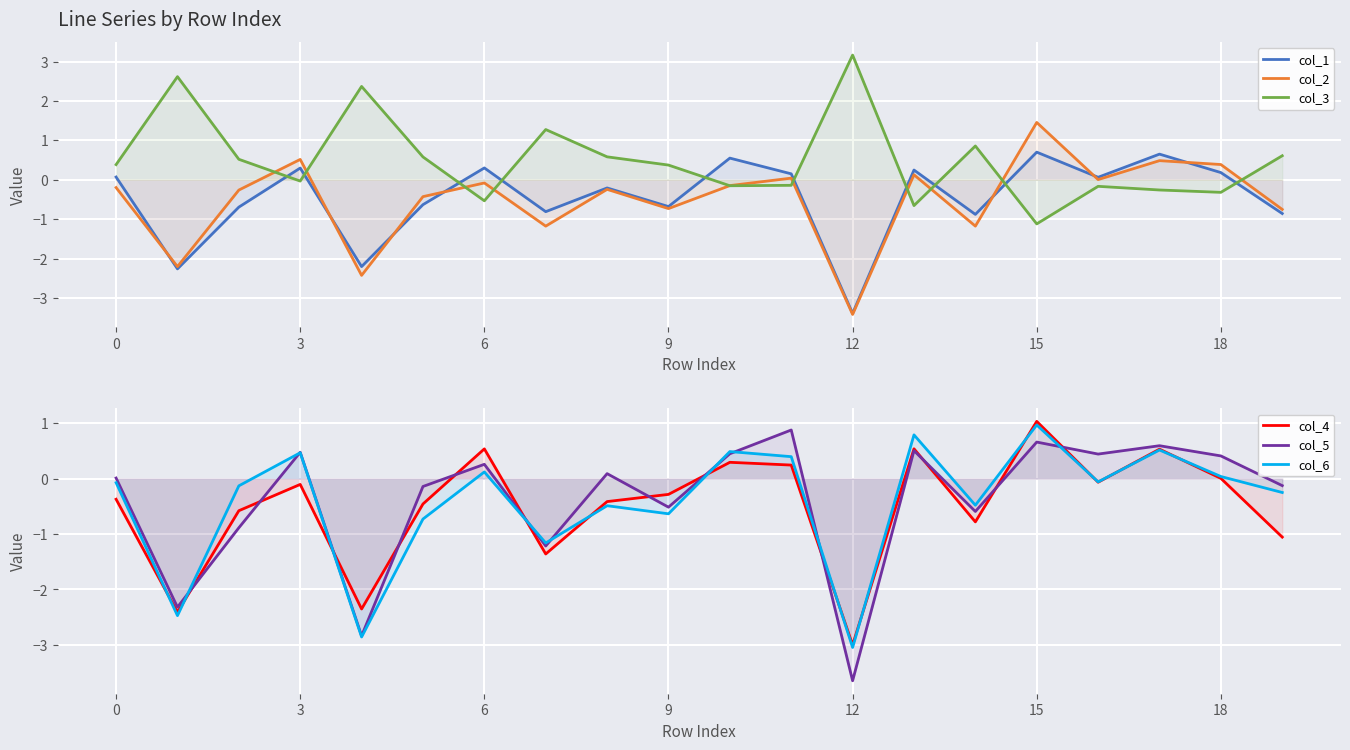

How many data points in col_5 are less than 0?

9